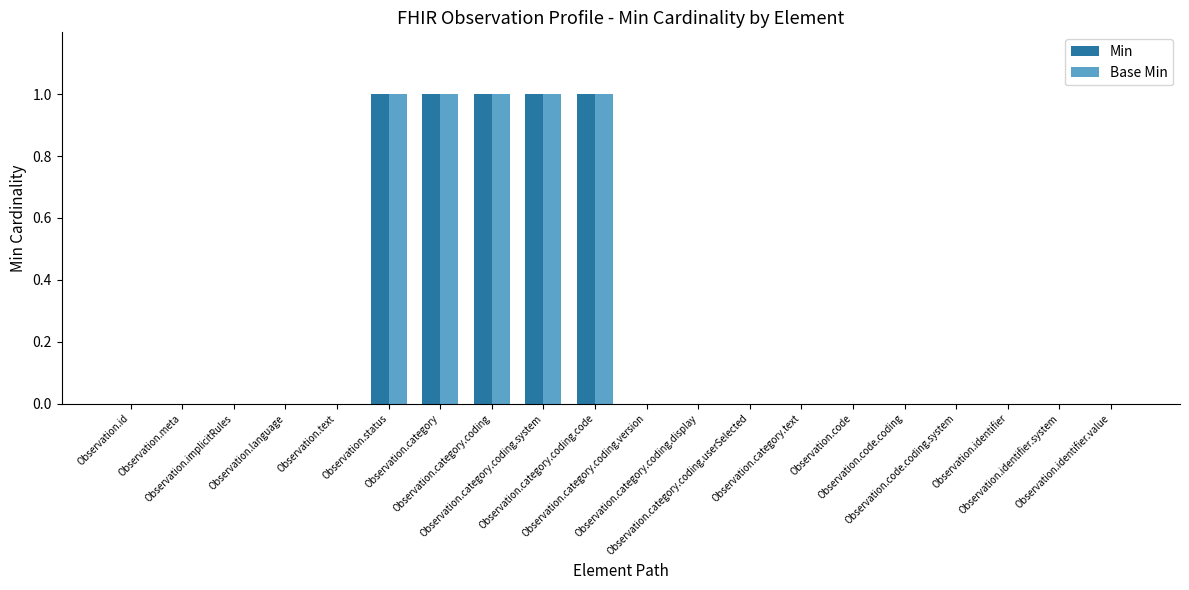

Are the bars grouped side by side (vs. stacked)?

Yes